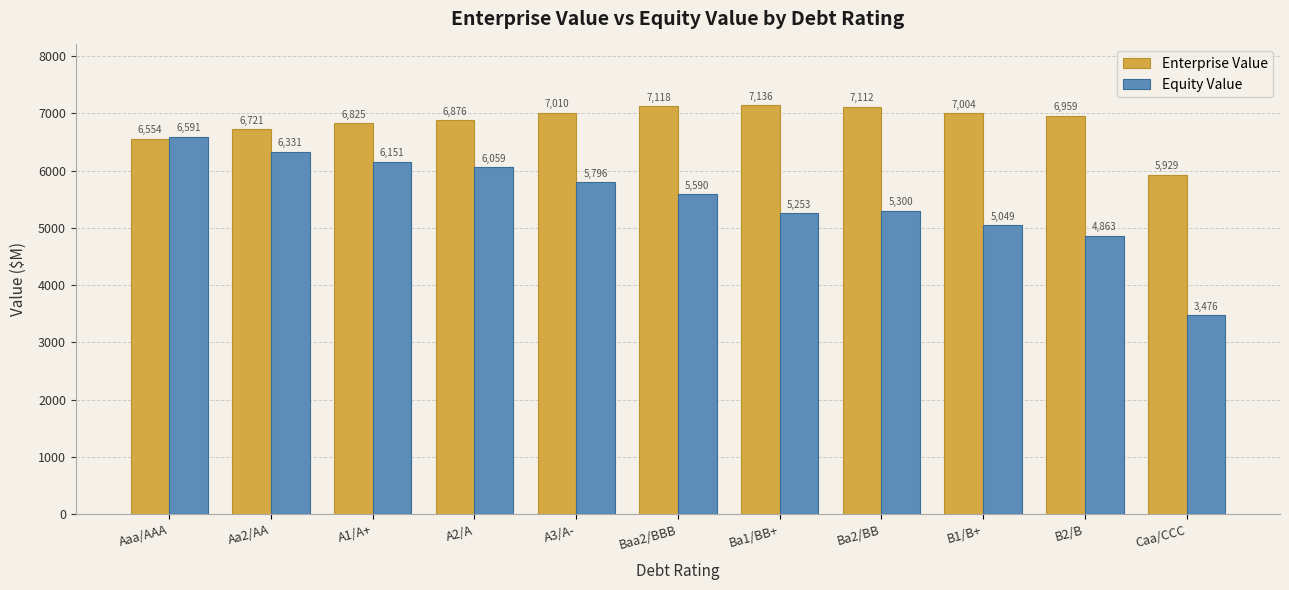

What position from the left is Caa/CCC?

11